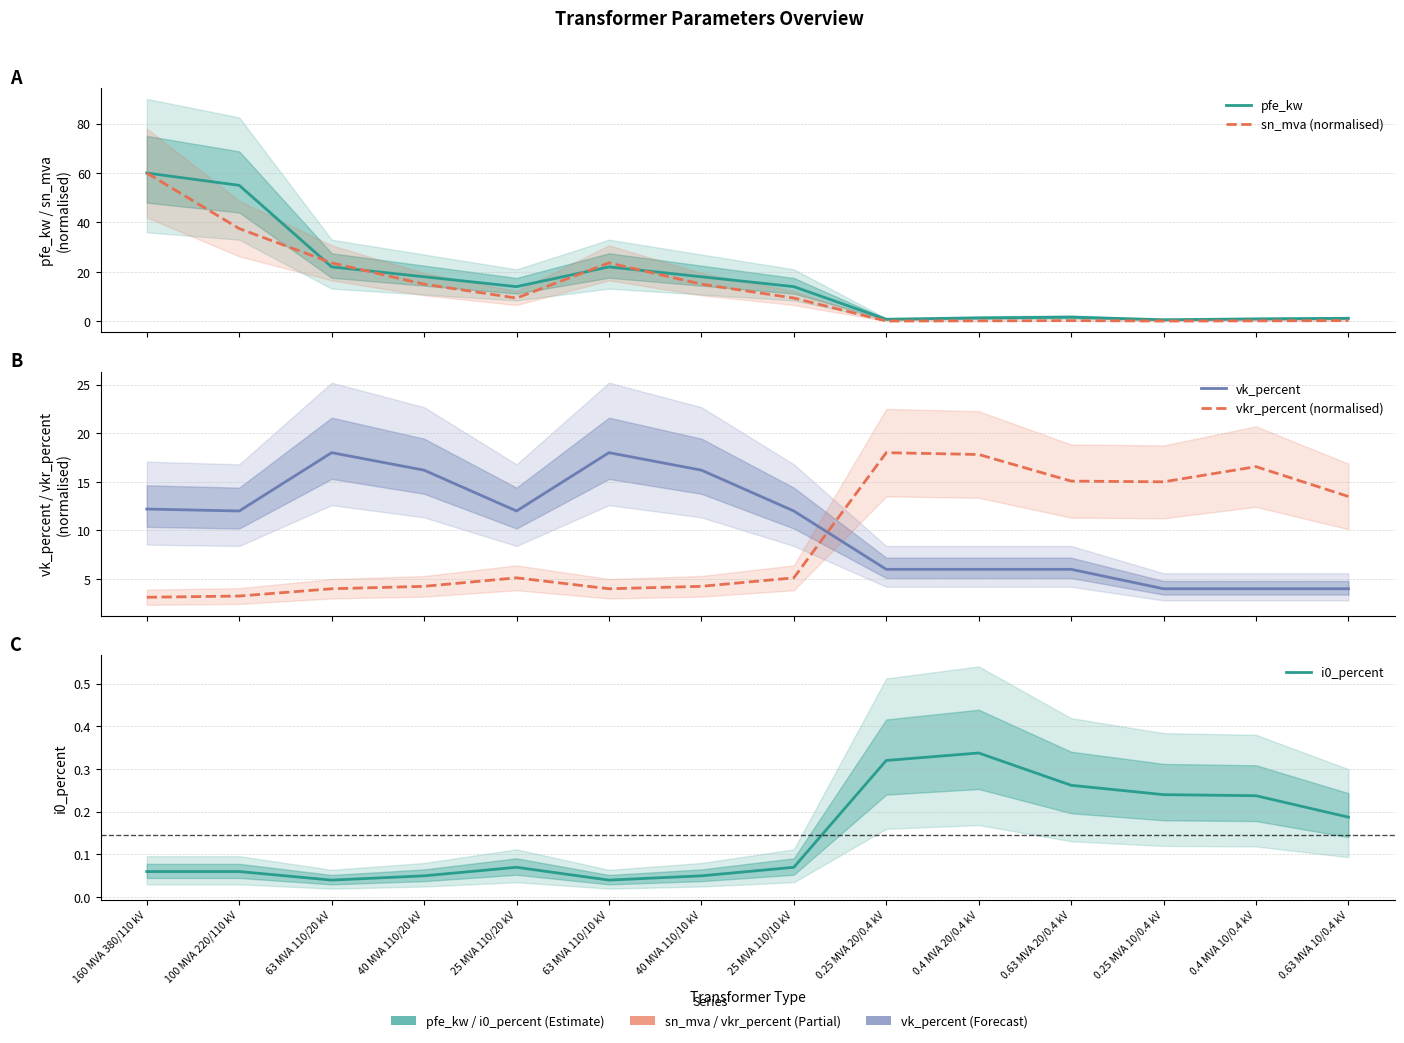

What is the total value across all series at 0.4 MVA 10/0.4 kV?

21.9